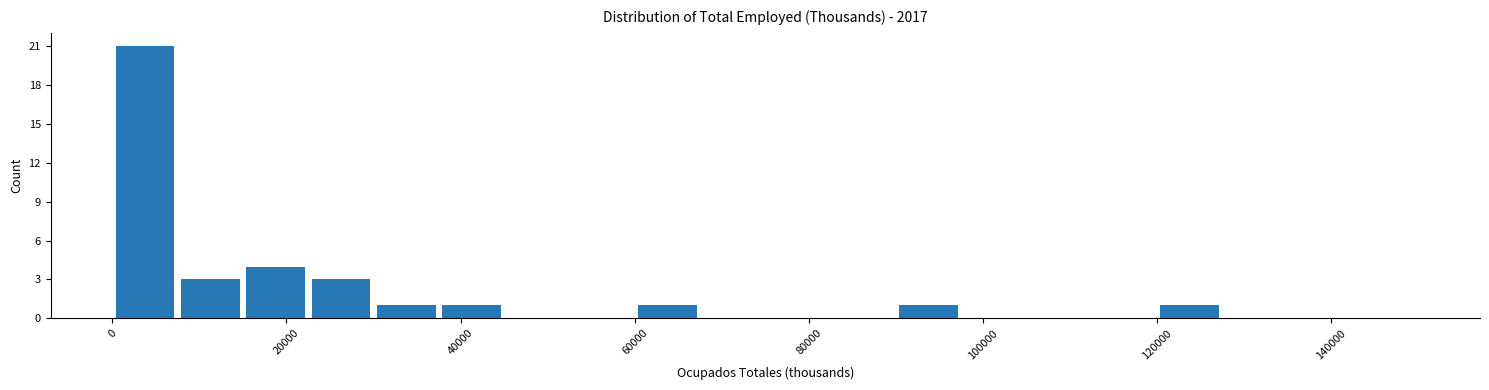

Read against the x-axis, roughly where is the centre of the tallest bar?

4000